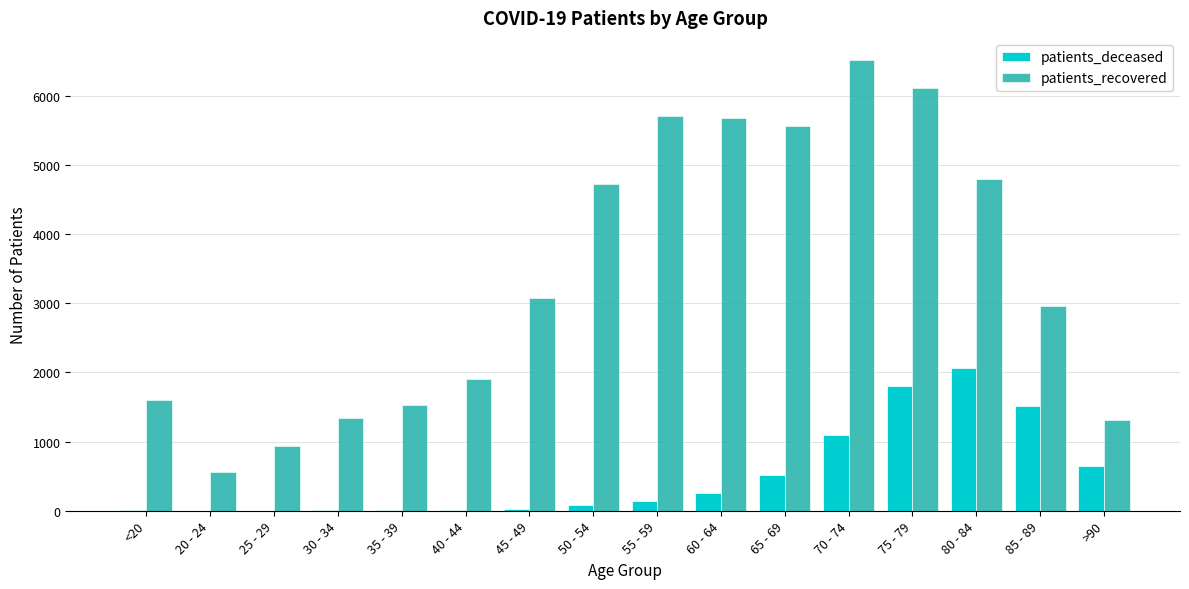

The patients_deceased series shows 1098 at 70 - 74. True or false?

True